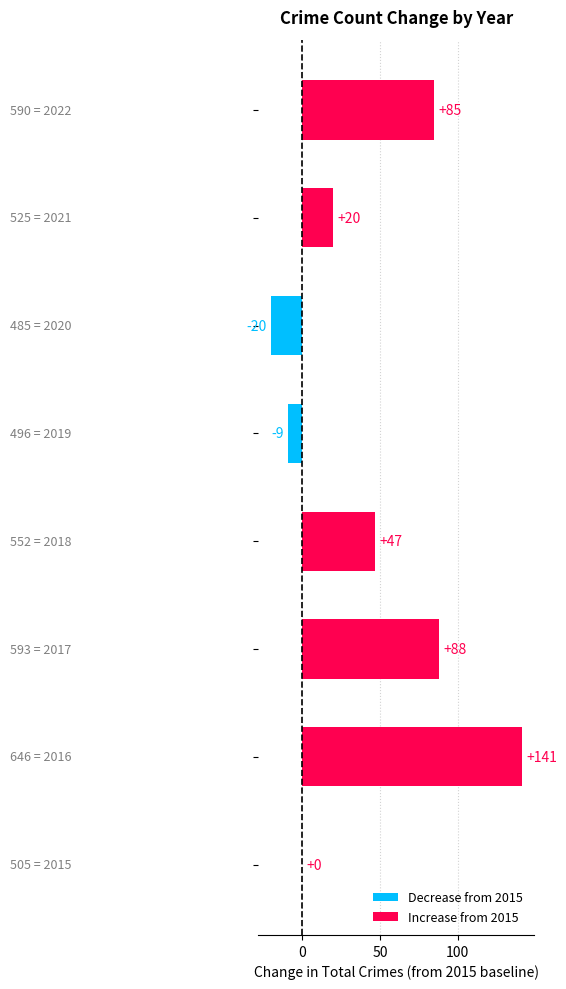

How many data points does each series have?

8